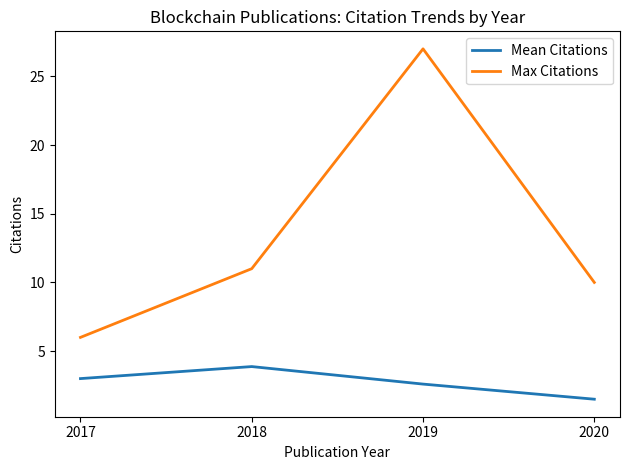

The Mean Citations series shows 1.7 at 2019. True or false?

False